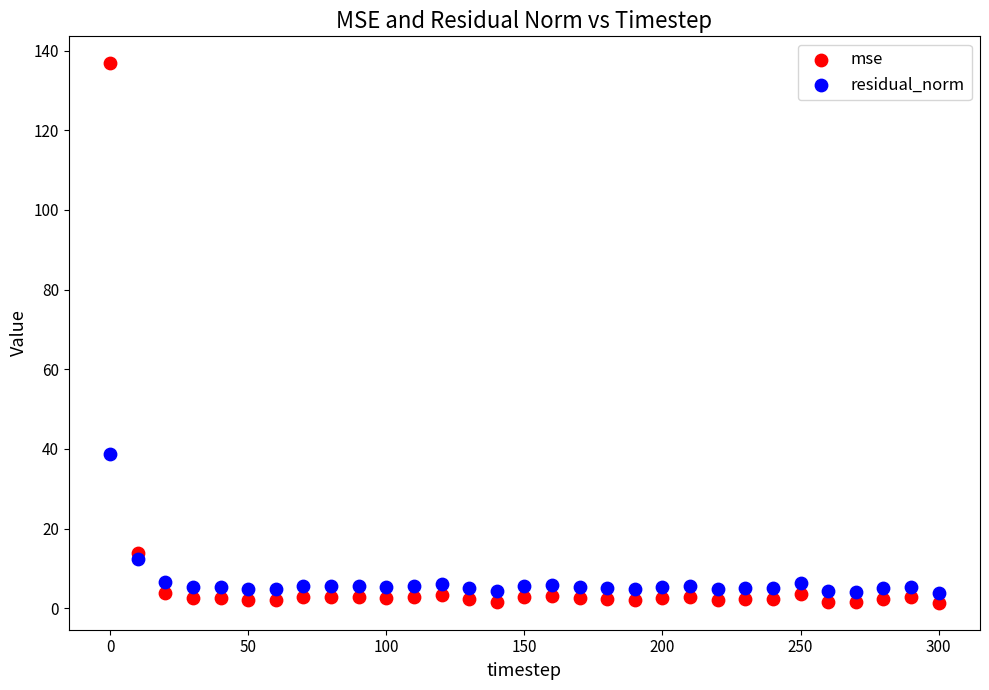

Which series contains the lowest Y value?

mse